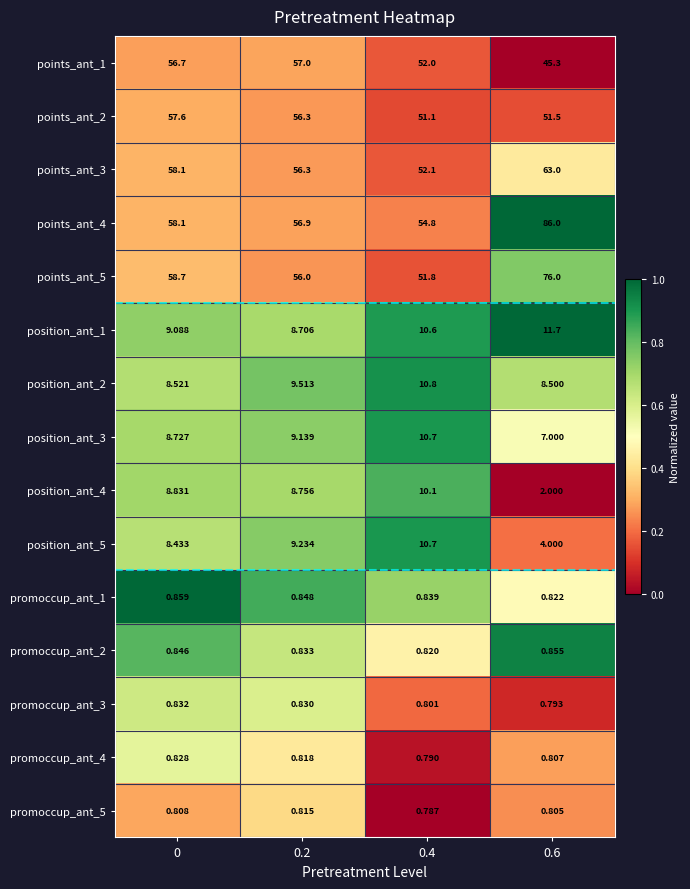

Which series changed the most between 0 and 0.4?

points_ant_5